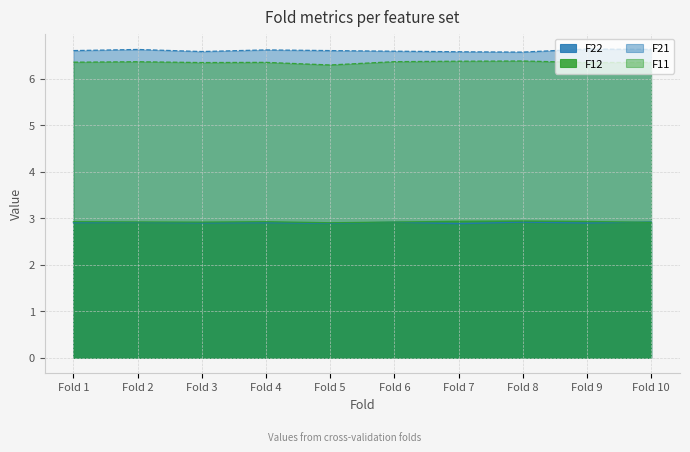

What is the value of the F22 point at the 9th from the left?

2.9